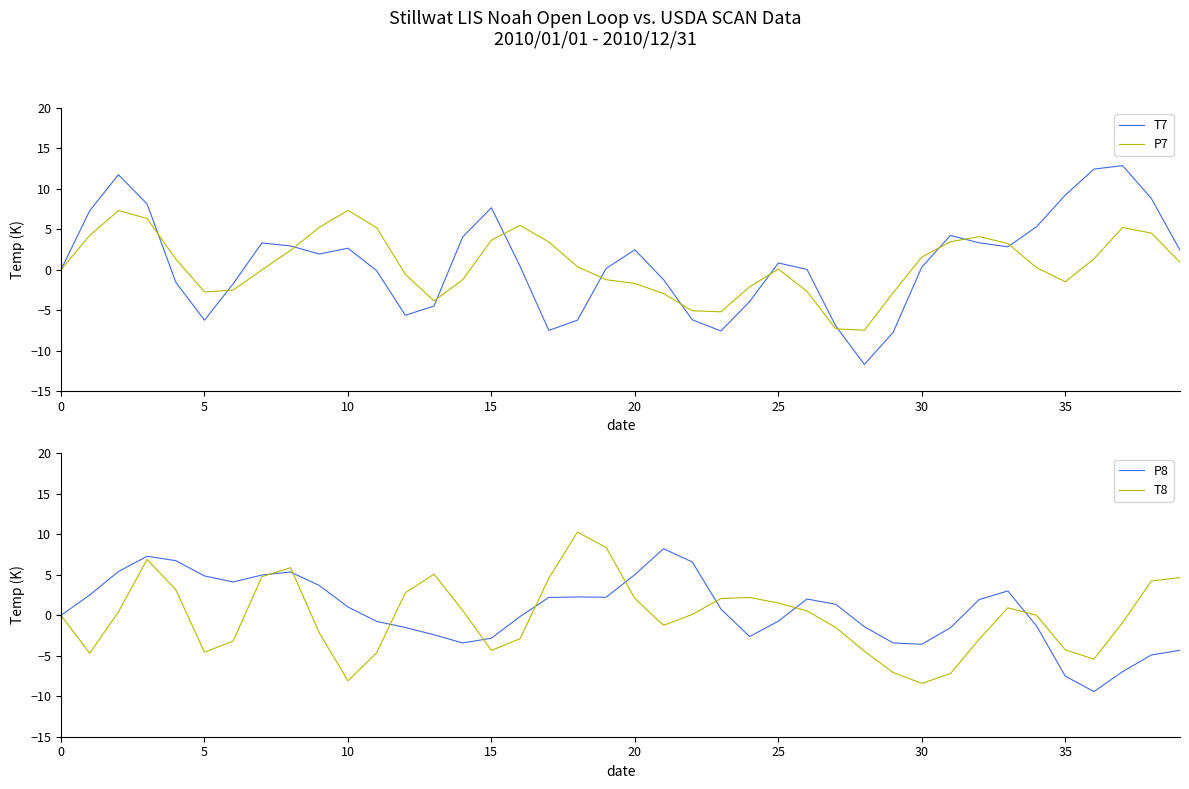

Between 16 and 27, which is larger?

16